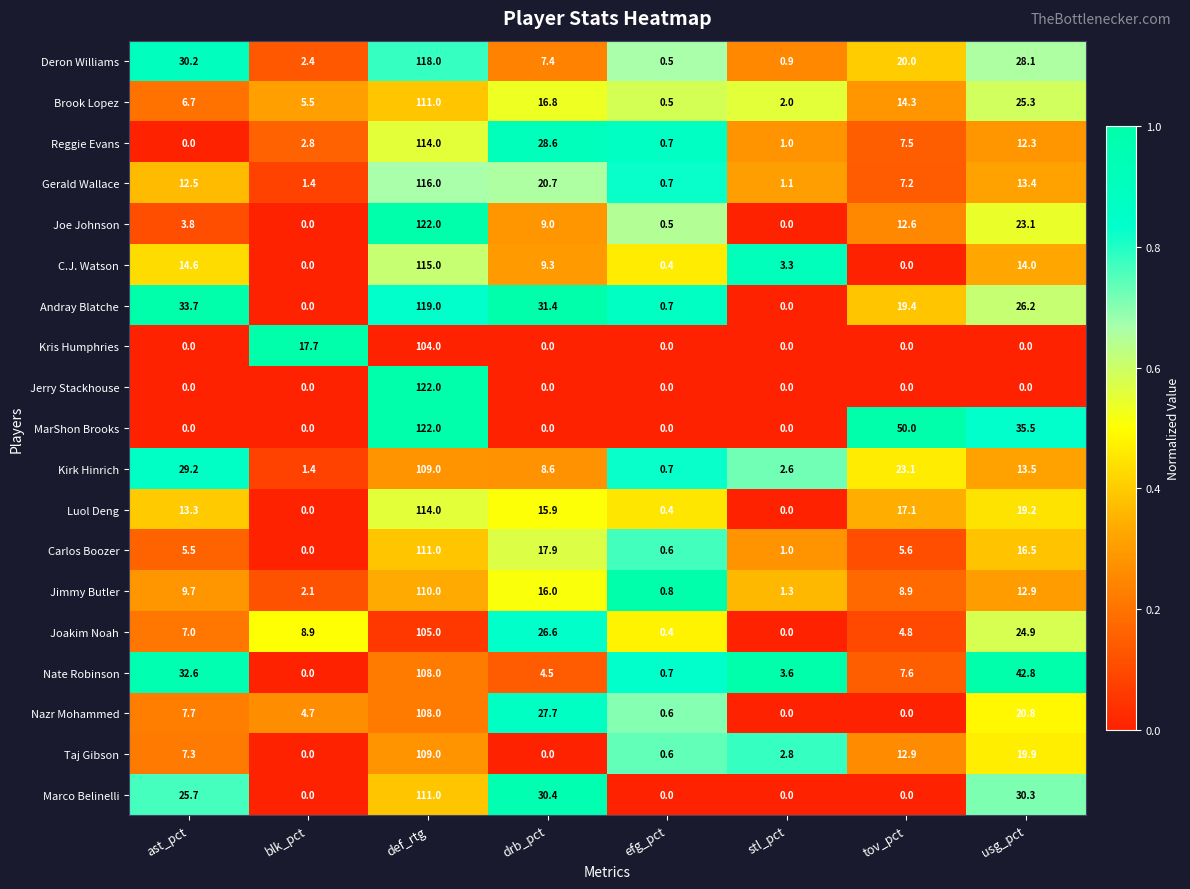

What is the difference between the maximum and second lowest values in the Kirk Hinrich series?

107.6